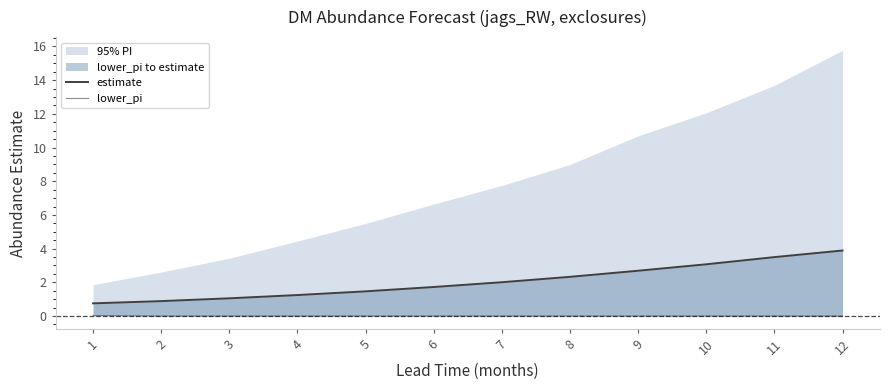

Does the chart display data point markers on the line(s)?

No